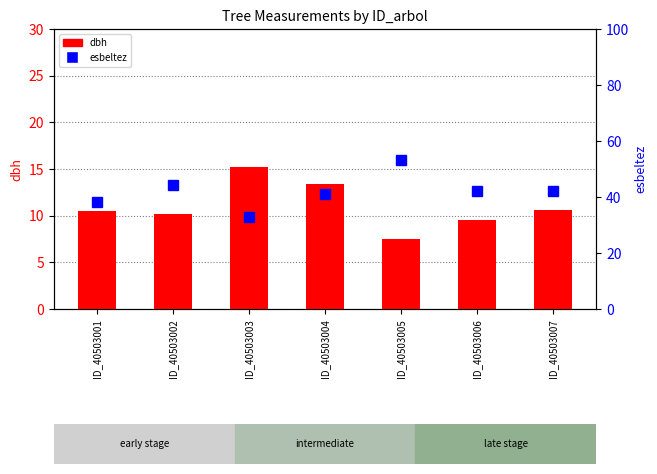

Rank the series at ID_40503003 from highest to lowest value.

esbeltez, dbh